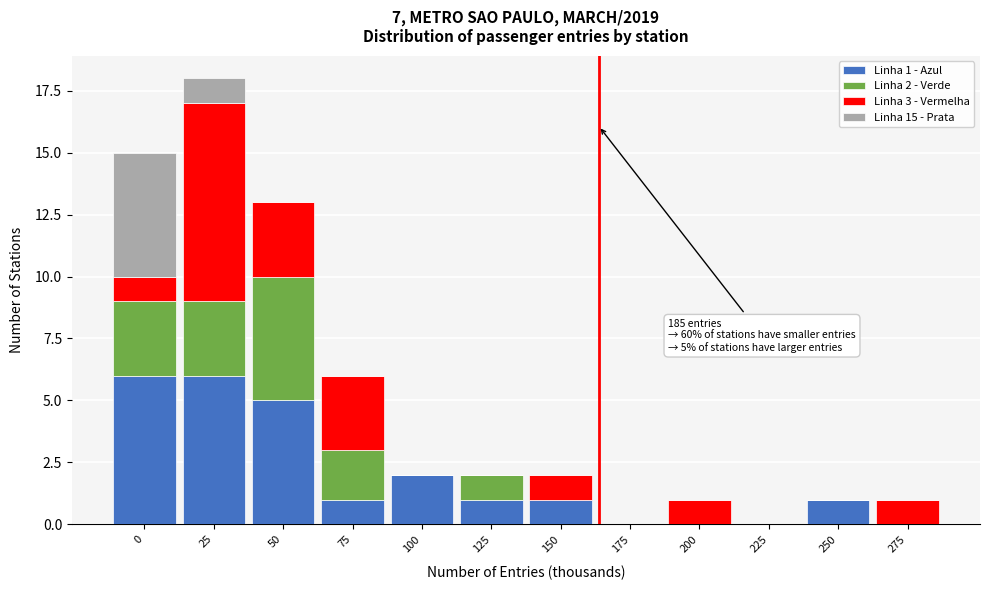

At which category is the sum across all series the highest?

25